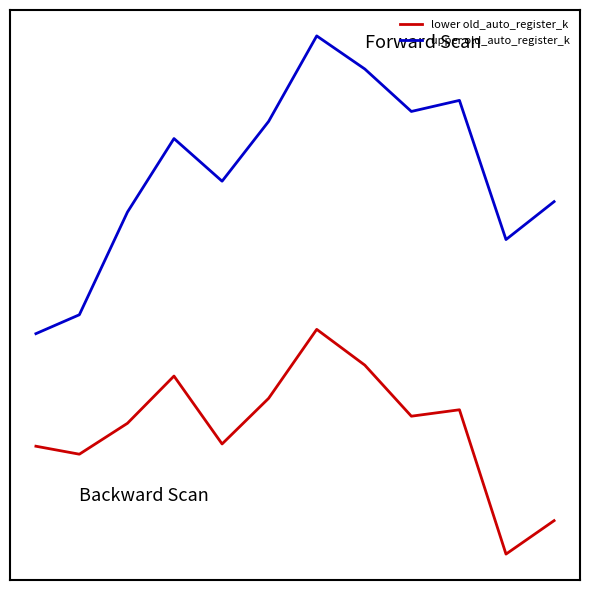

True or false: upper old_auto_register_k and lower old_auto_register_k cross at least once.

False